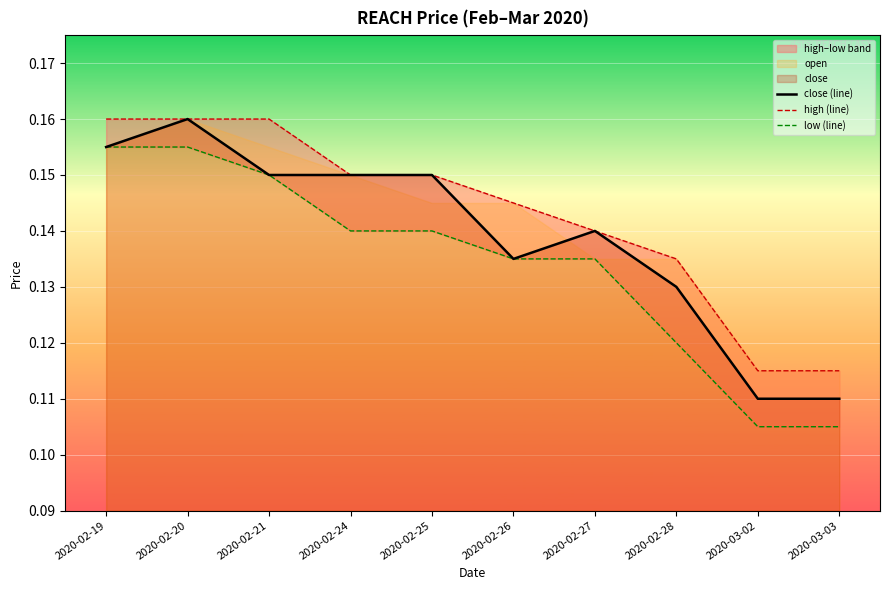

At how many categories does at least one series exceed 0?

10